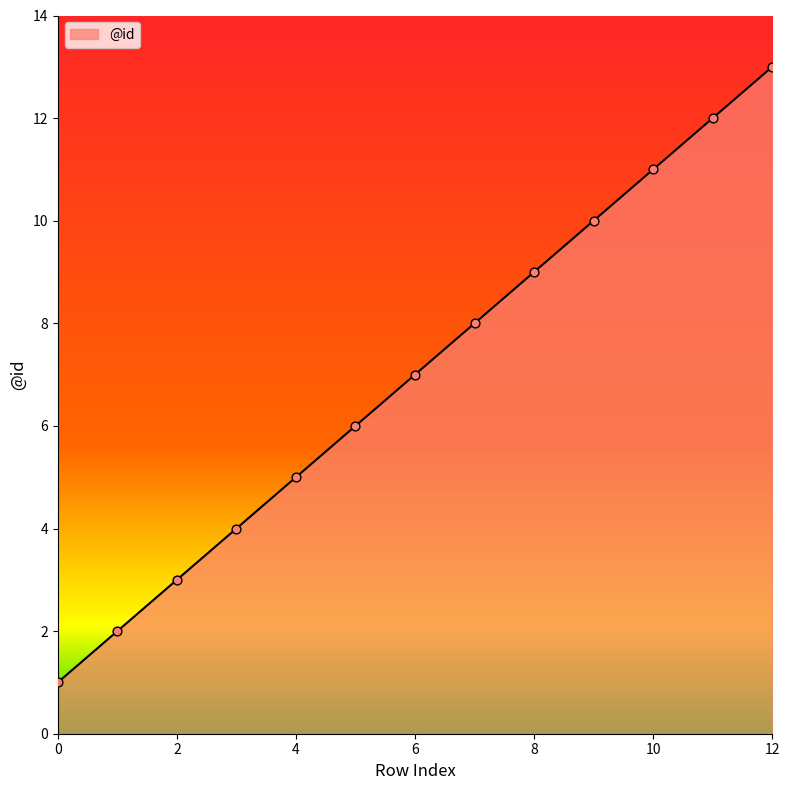

What is the greatest value displayed?

13